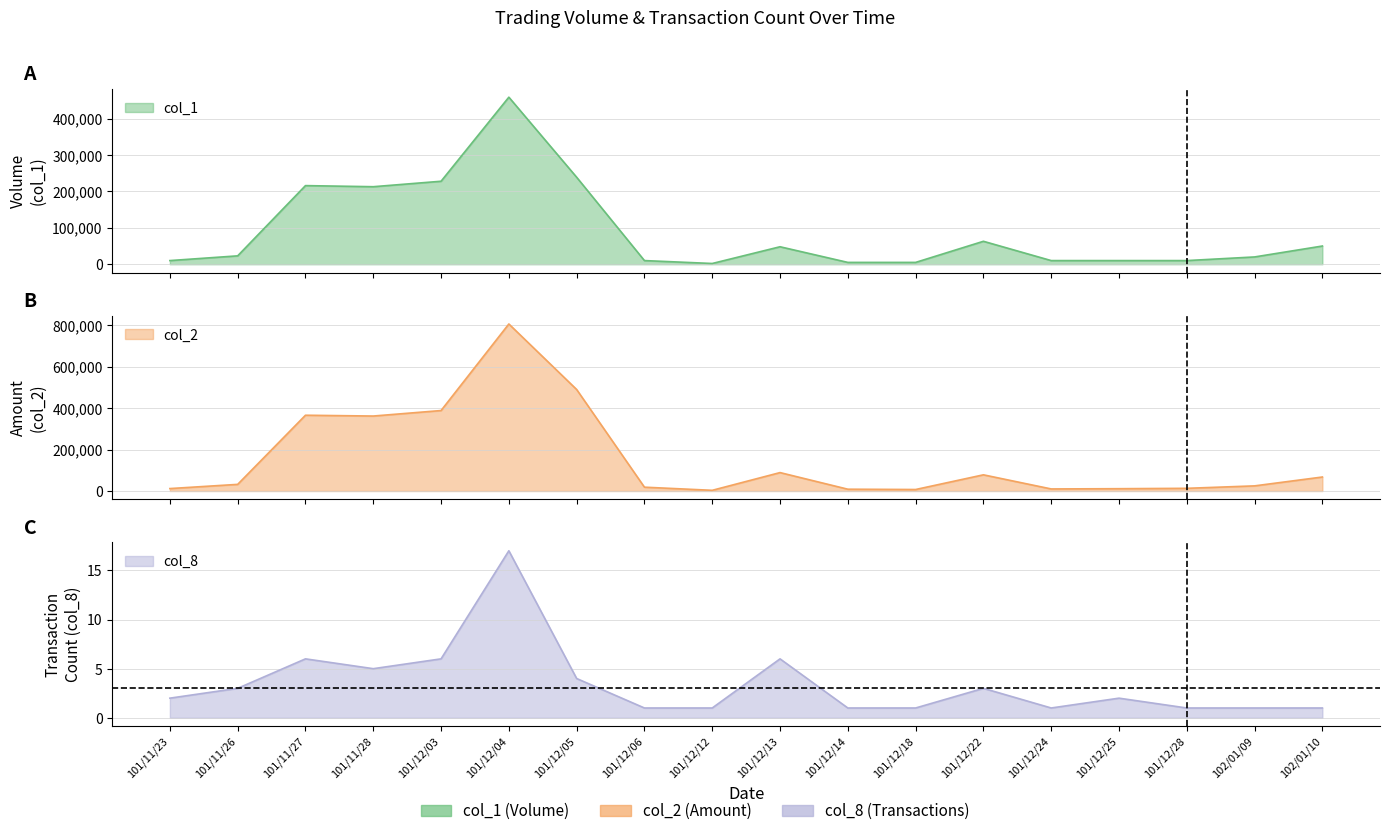

What is the sum of all col_2 values?

2783880